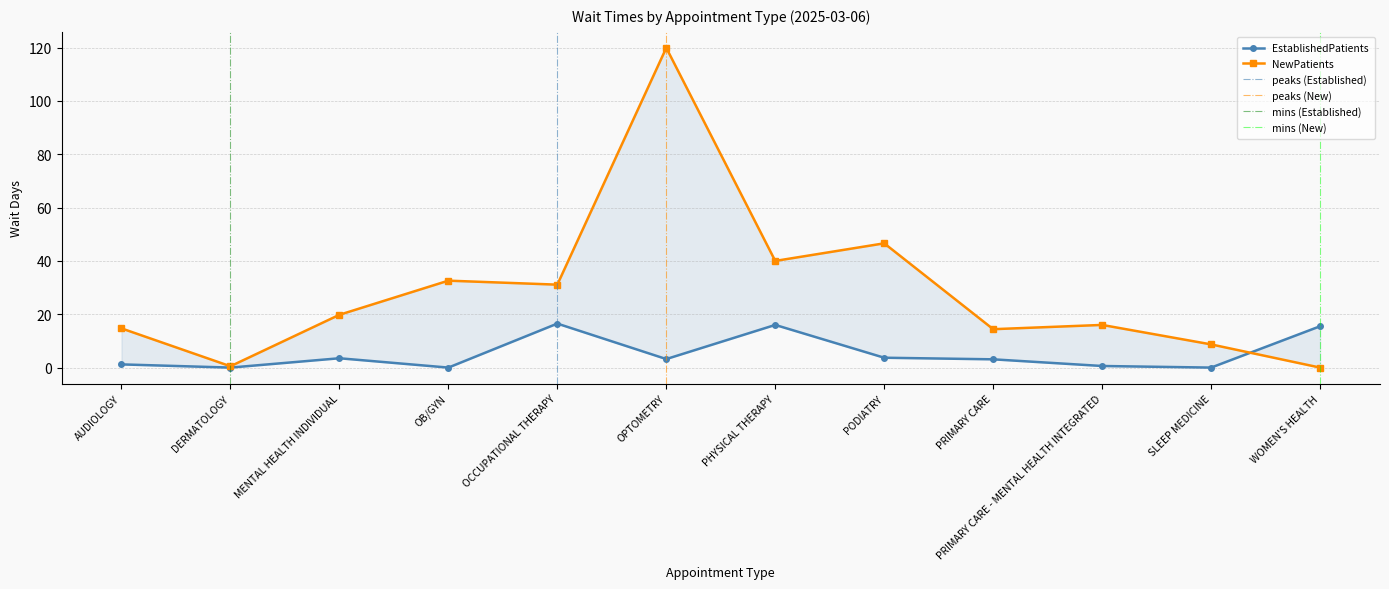

What is the difference between the second highest and second lowest values in the NewPatients series?

46.1